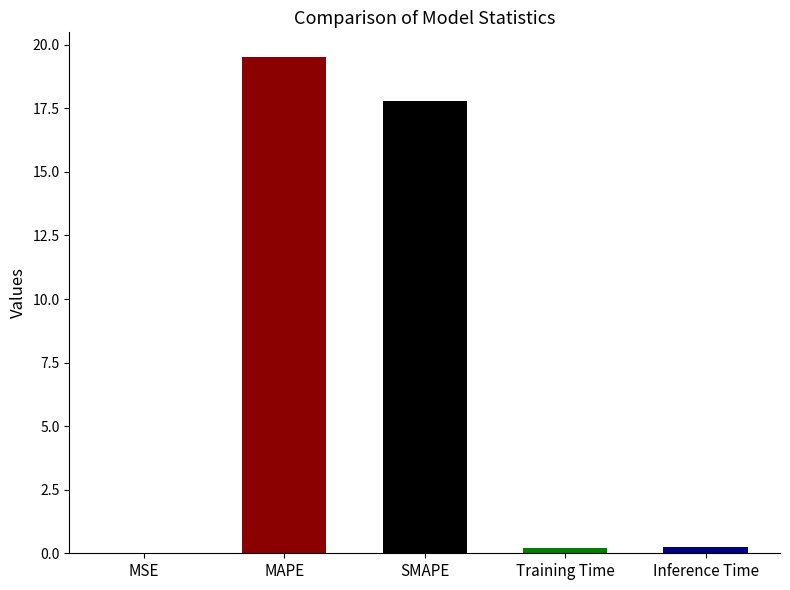

Between SMAPE and Training Time, which is larger?

SMAPE